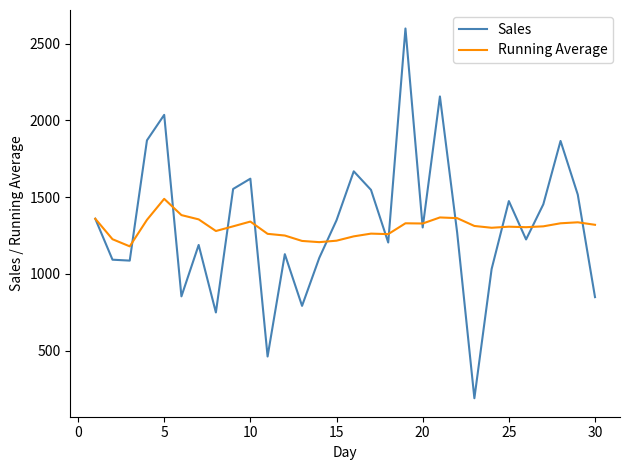

List the series in order of their peak value, lowest first.

Running Average, Sales